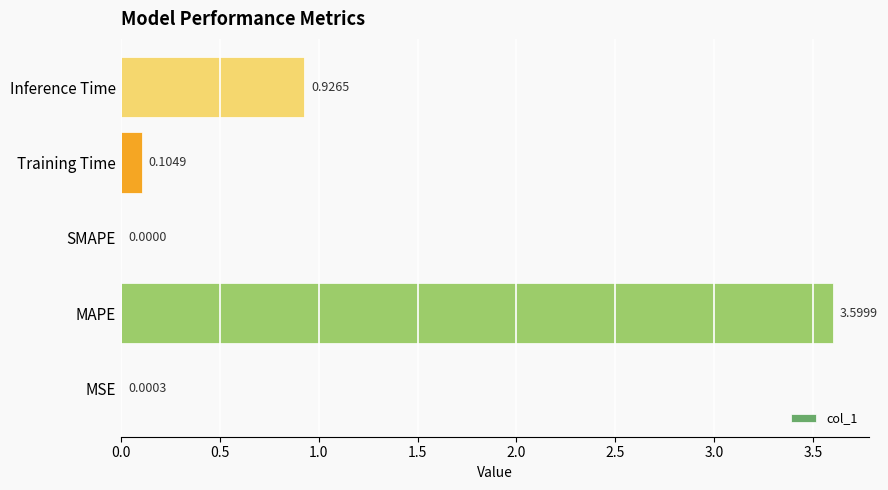

What is the change in value from MAPE to Inference Time?

-2.7